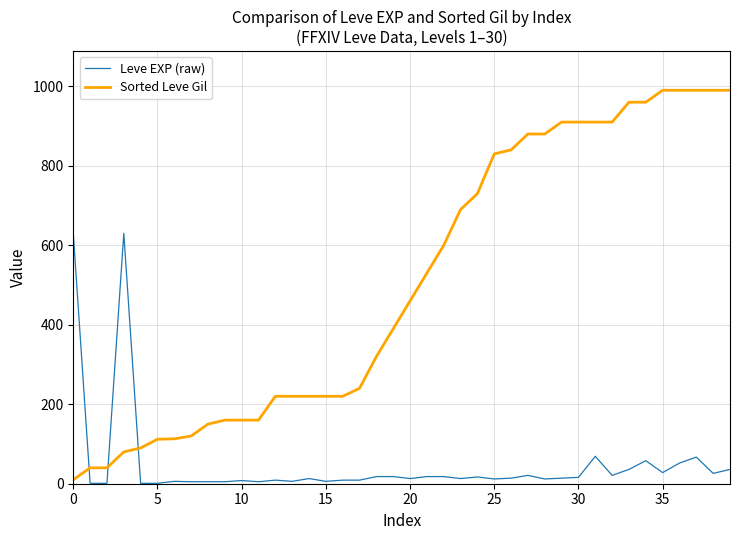

Which series has the widest spread of values?

Sorted Leve Gil